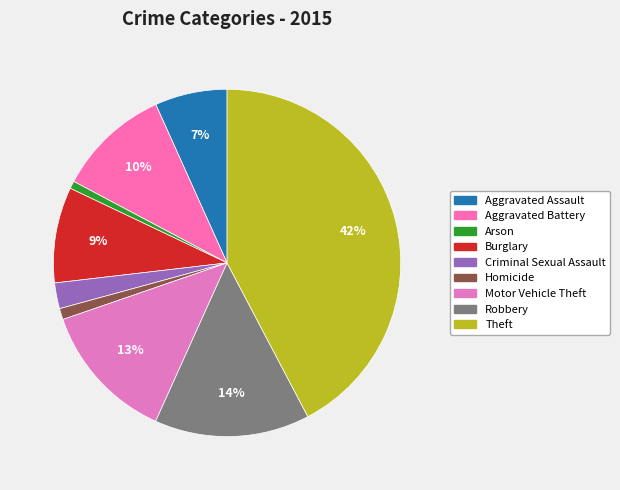

Does Motor Vehicle Theft account for over 50% of the chart?

No